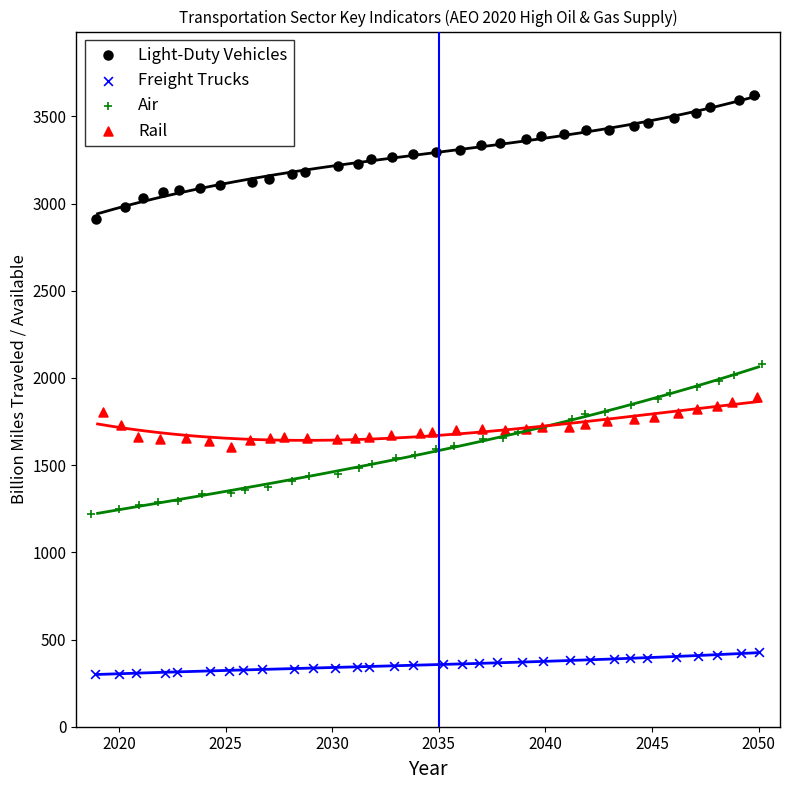

Which series reaches the minimum Y coordinate?

Freight Trucks